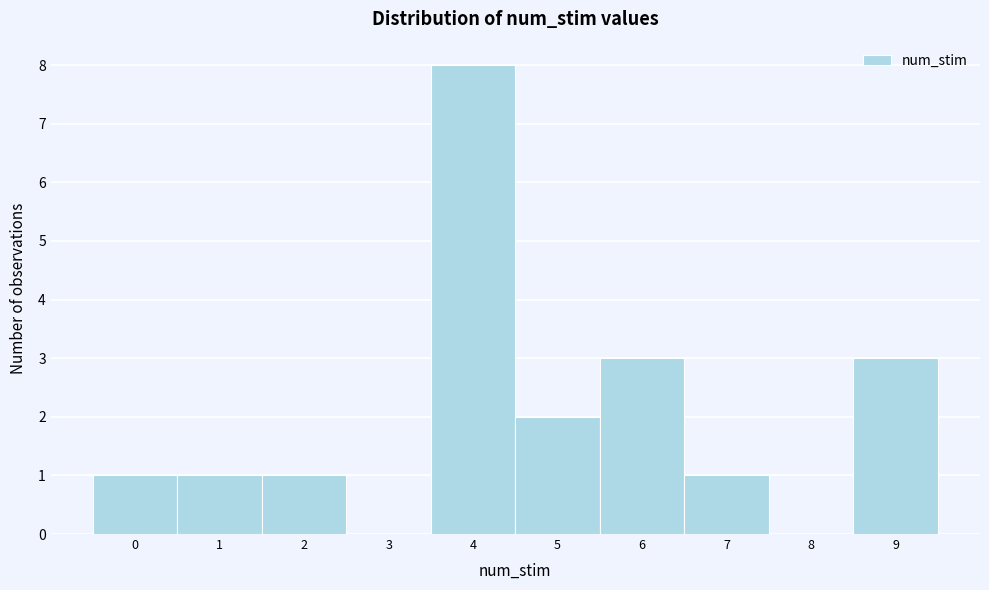

Which range on the x-axis has the tallest bar?

3.5 to 4.5